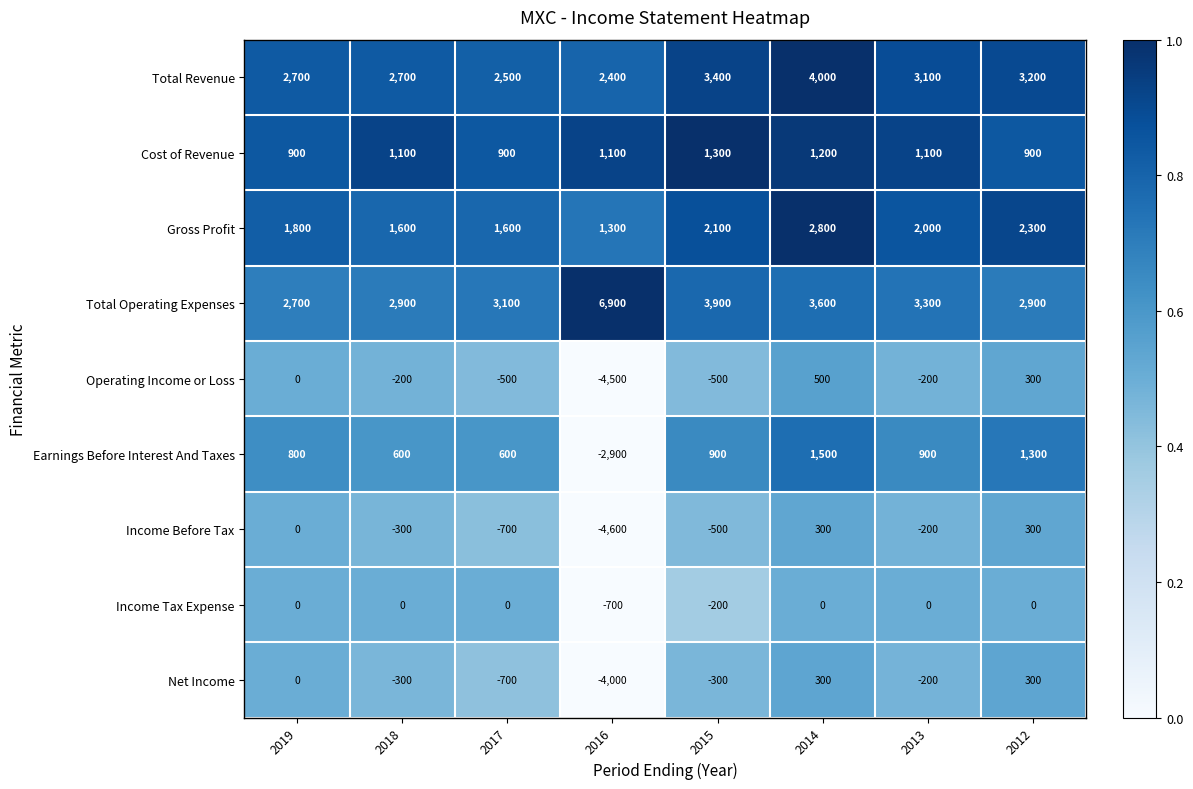

At which category does the chart reach its peak across all series?

2016